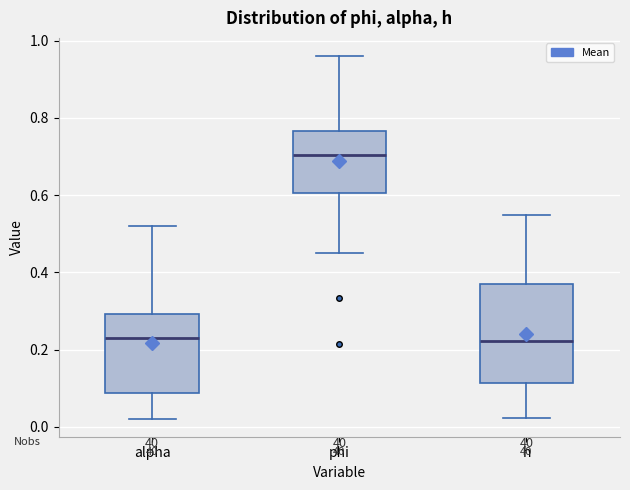

Reading left to right, read every box against the y-axis: the position of its median line, the range the box covers, and the ends of its whiskers. The values are not printed on the chart, so give them approximately, as read against the axis.

alpha: median 0.24, box 0.08 to 0.30, whiskers 0.02 to 0.52
phi: median 0.70, box 0.60 to 0.76, whiskers 0.44 to 0.96
h: median 0.22, box 0.12 to 0.36, whiskers 0.02 to 0.54